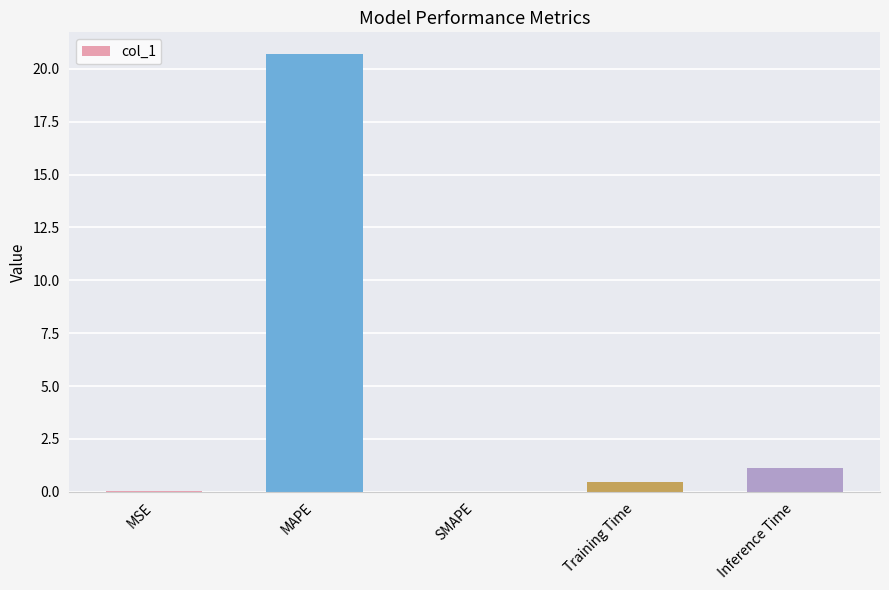

Where is the data nearest to the value 10?

Inference Time